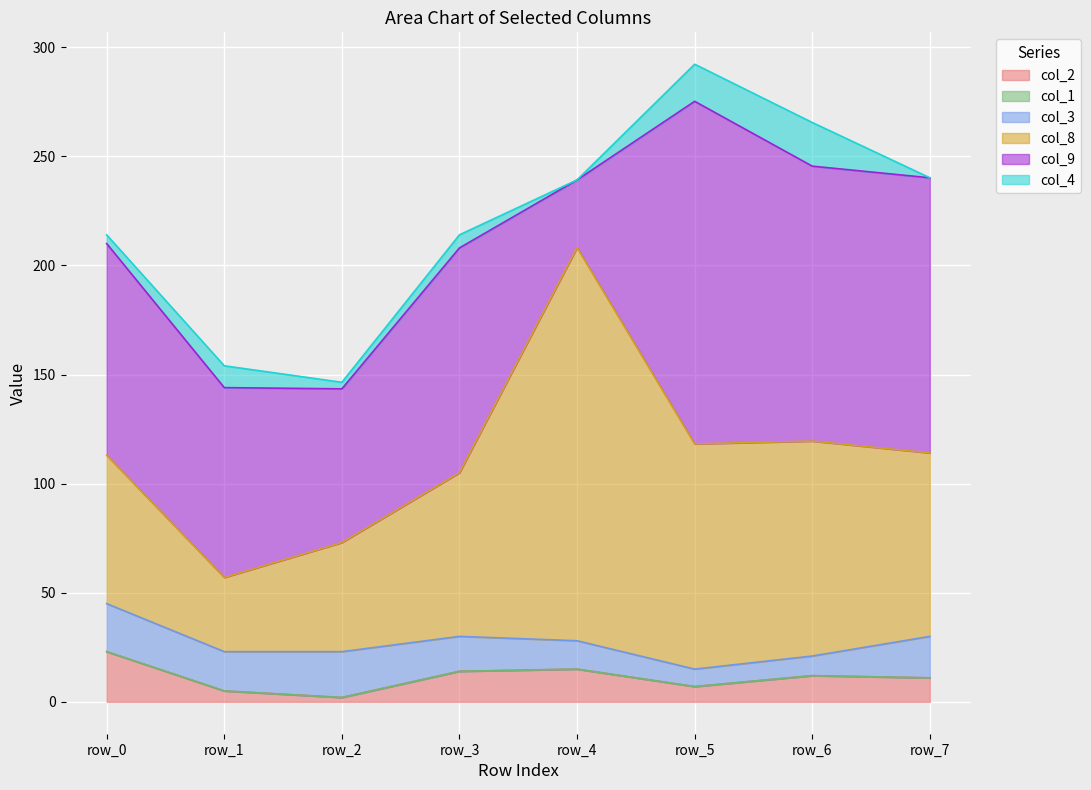

What is the difference between the second highest and second lowest values in the col_4 series?

17.0